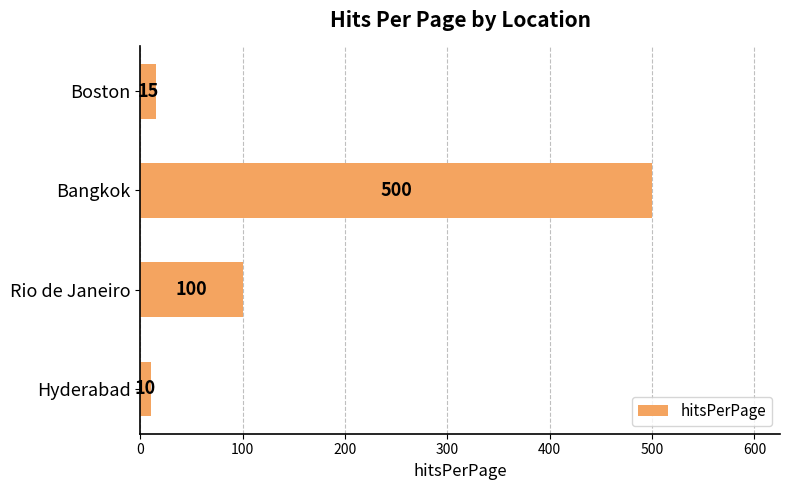

List the labels in order of value, largest first.

Bangkok, Rio de Janeiro, Boston, Hyderabad